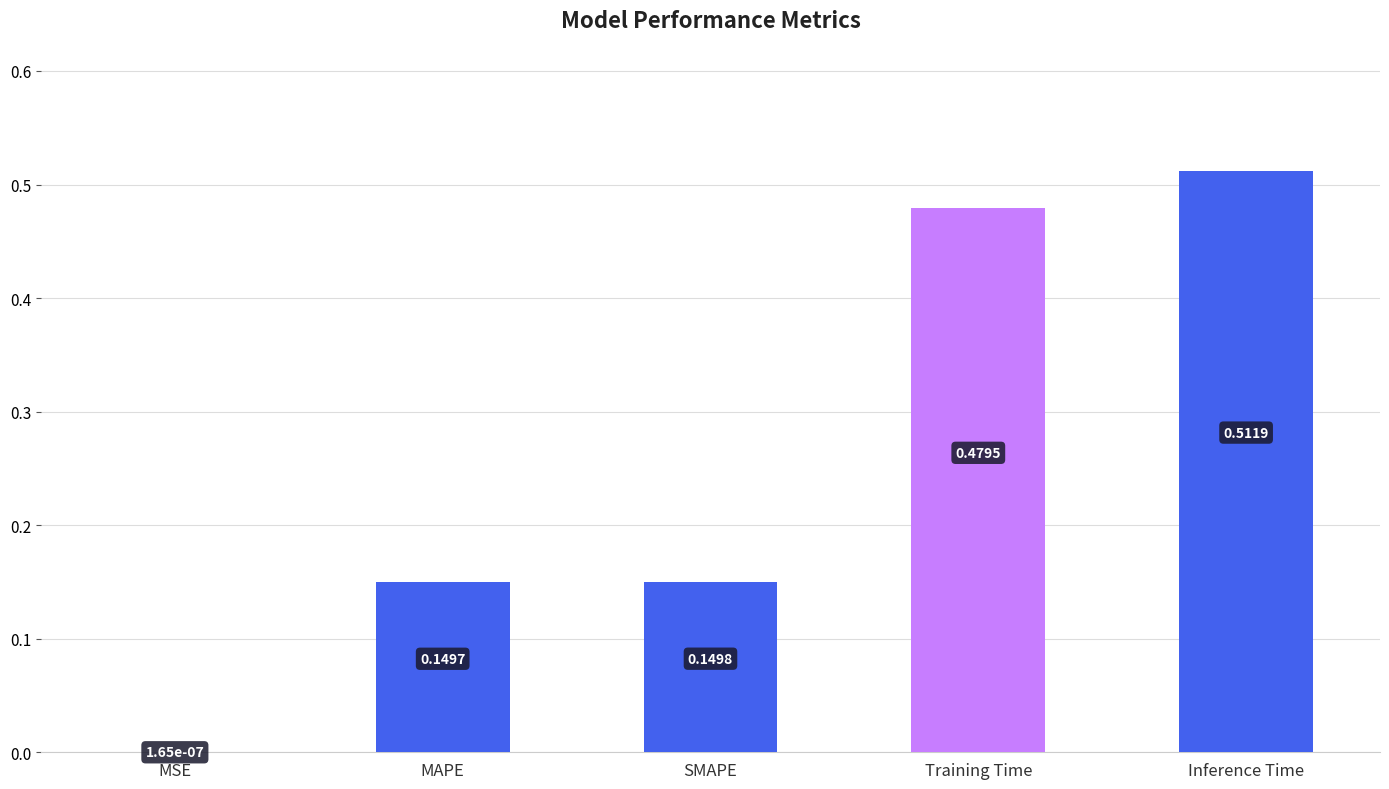

Where is the data nearest to the value 0?

MSE